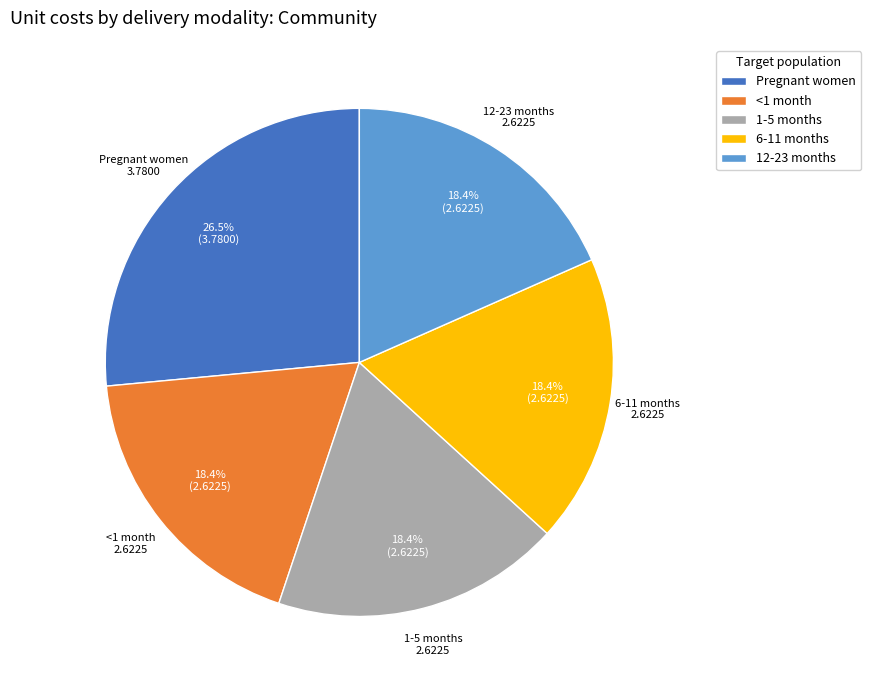

To the nearest percent, what is the difference between the largest and smallest slice percentages?

8%